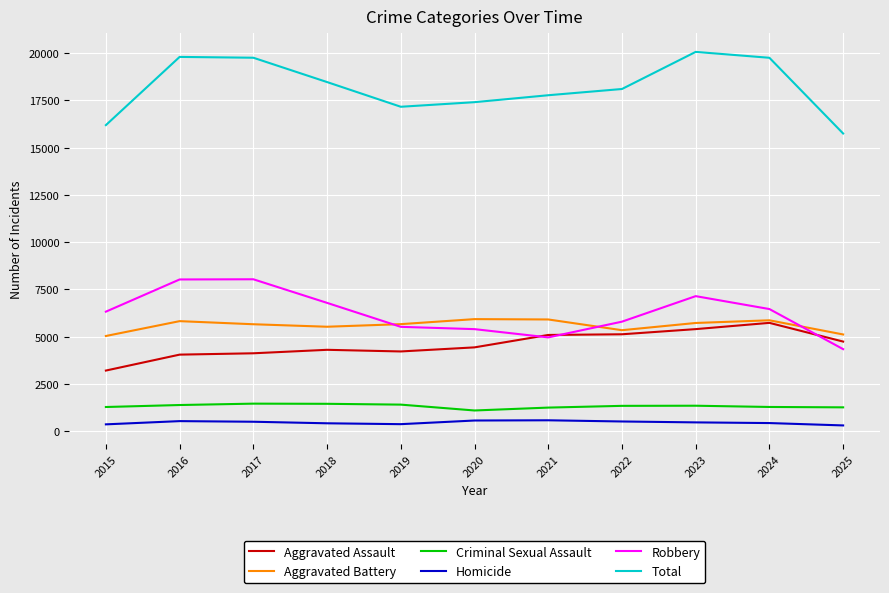

Which series has the widest spread of values?

Total